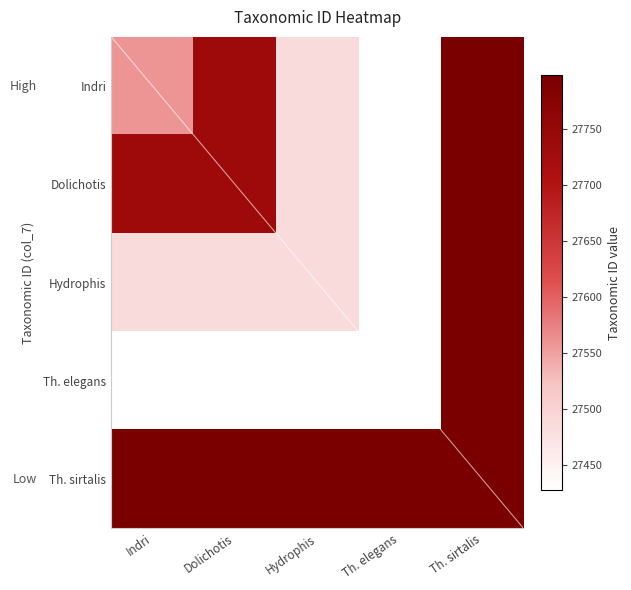

At which label does Th. elegans reach its peak?

Th. sirtalis